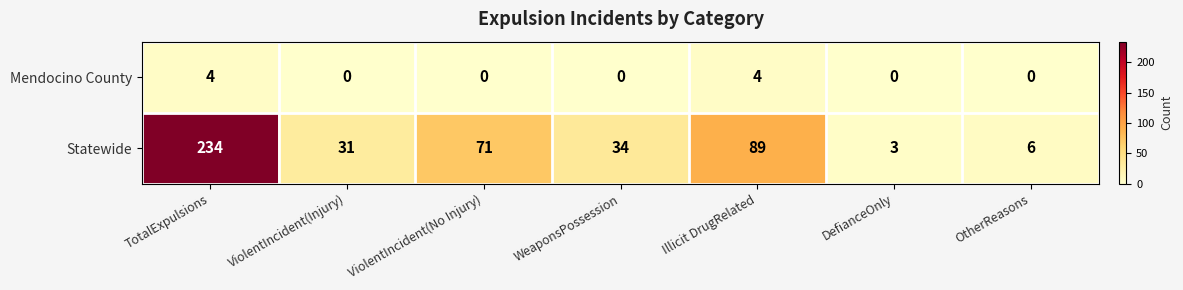

Reading left to right, transcribe all the data shown in this chart.

Mendocino County: 4	0	0	0	4	0	0
Statewide: 234	31	71	34	89	3	6